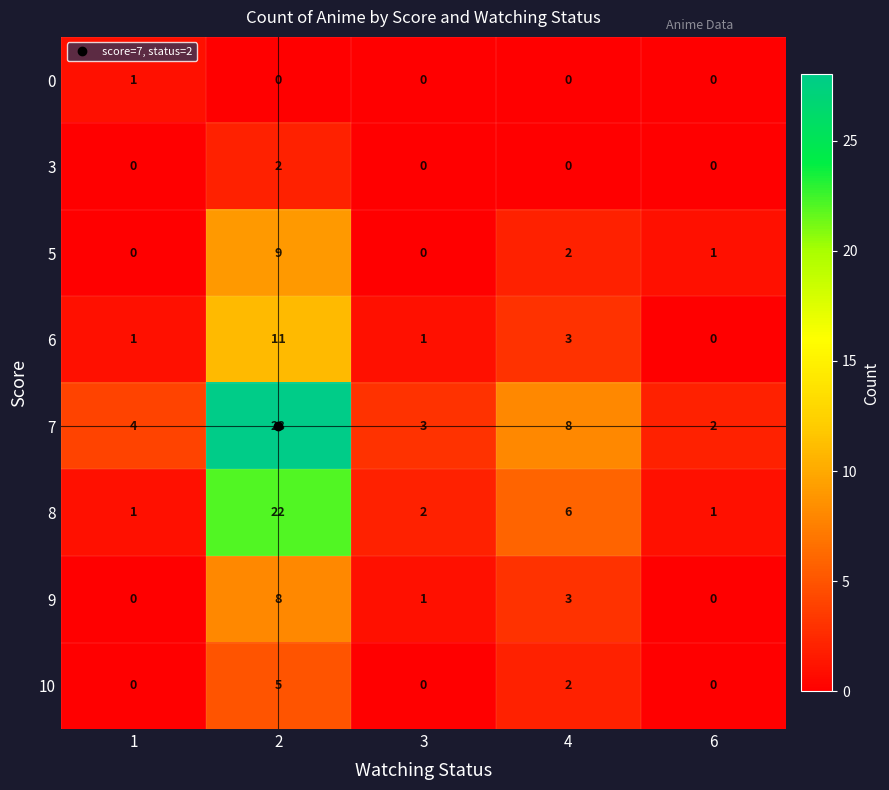

What is the maximum value shown in the chart?

28